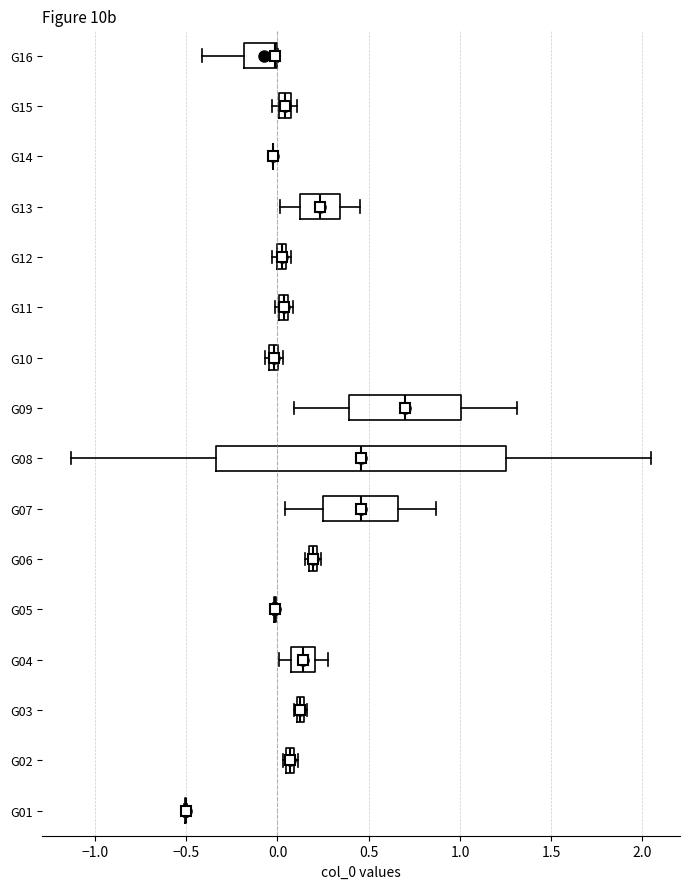

Comparing the boxes themselves (not the whiskers), which one is the widest?

G08